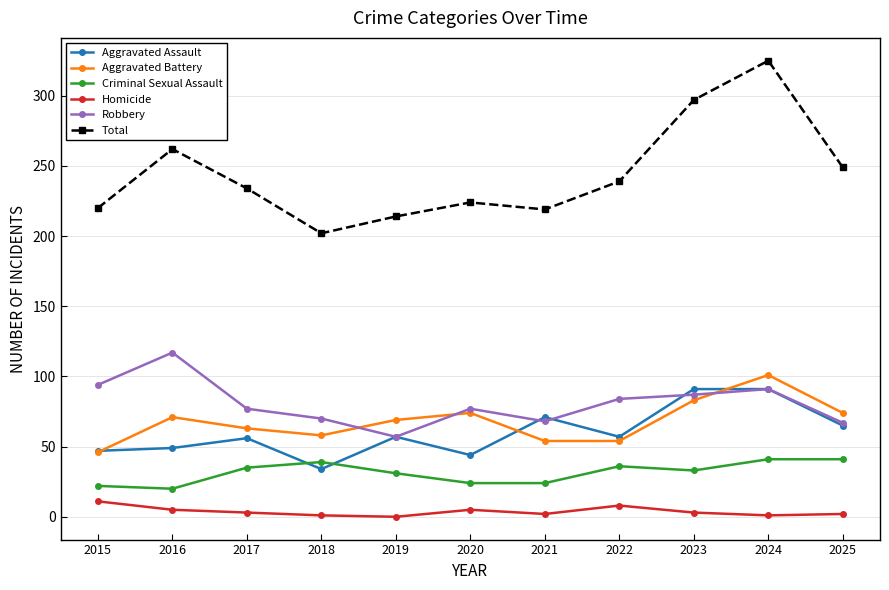

True or false: Robbery has a value of 77 at 2020.

True